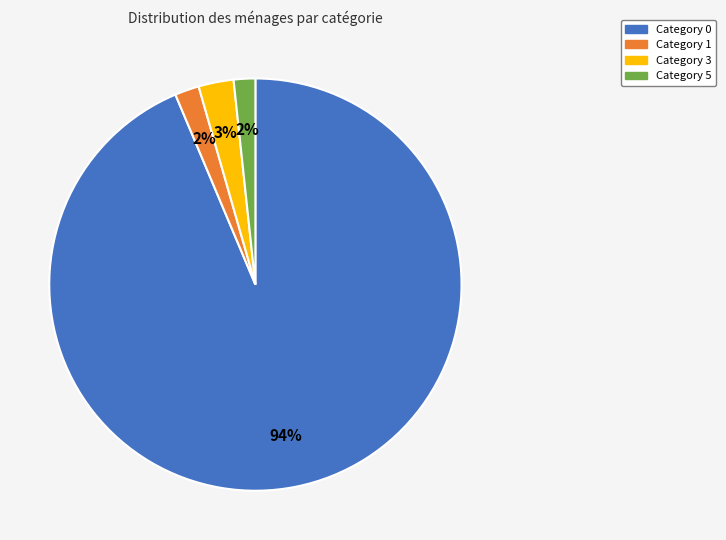

To the nearest percent, what percentage of the pie is Category 5?

2%